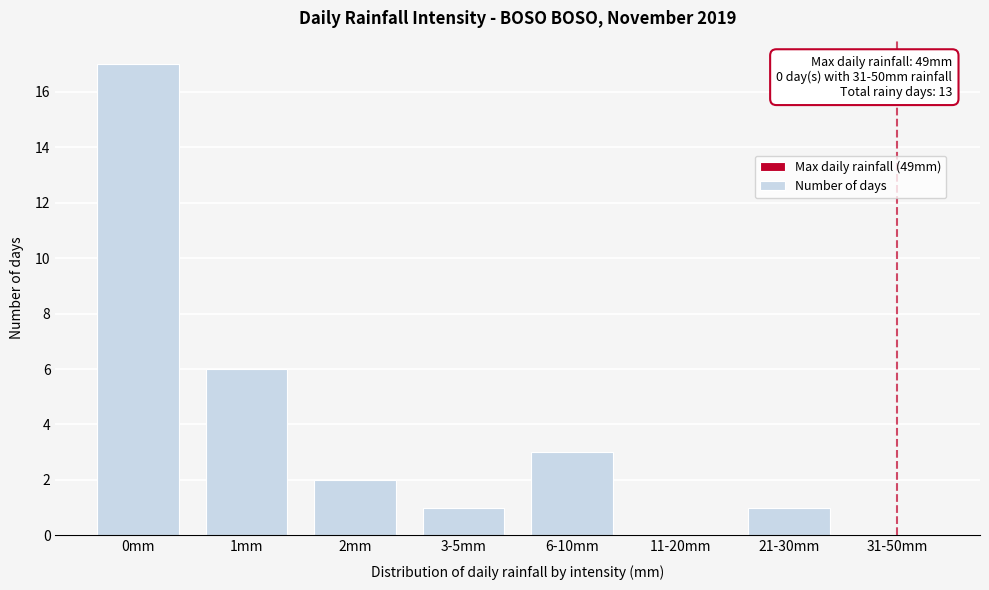

Reading left to right, transcribe all the data shown in this chart.

0mm=17	1mm=6	2mm=2	3-5mm=1	6-10mm=3	11-20mm=0	21-30mm=1	31-50mm=0